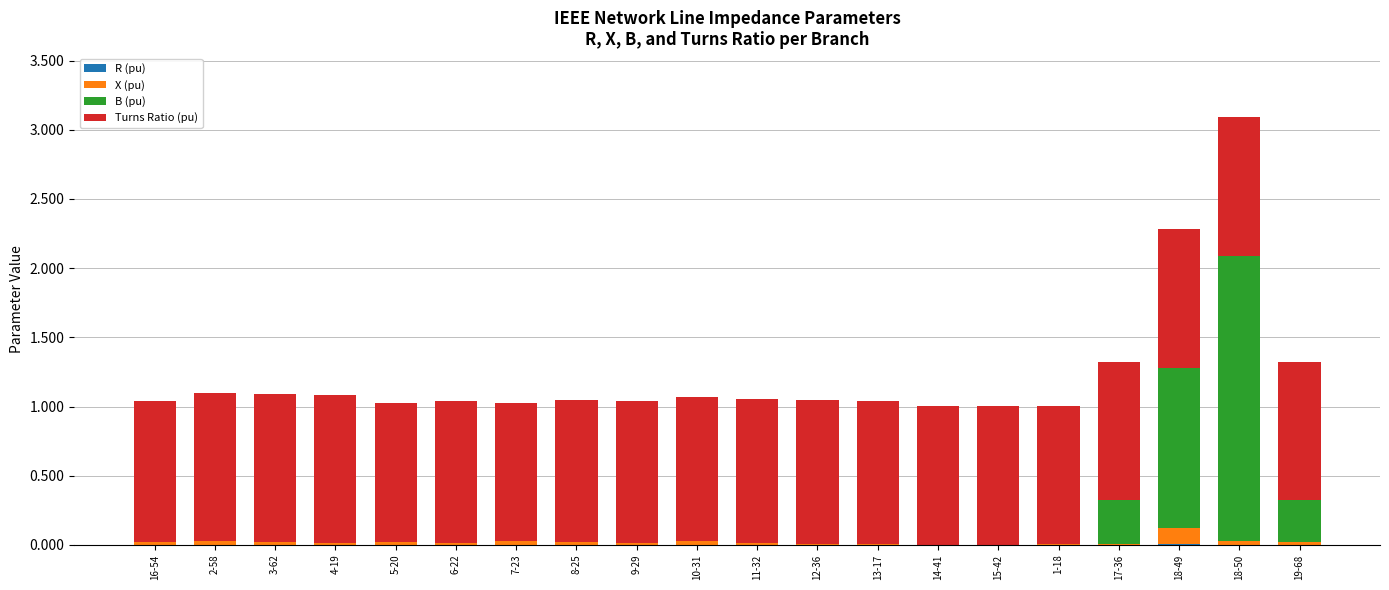

Are the bars grouped side by side (vs. stacked)?

No